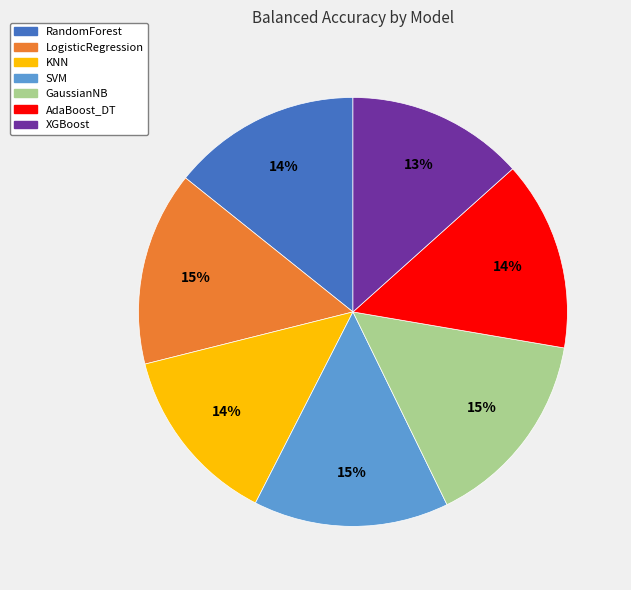

How many segments does this pie chart have?

7